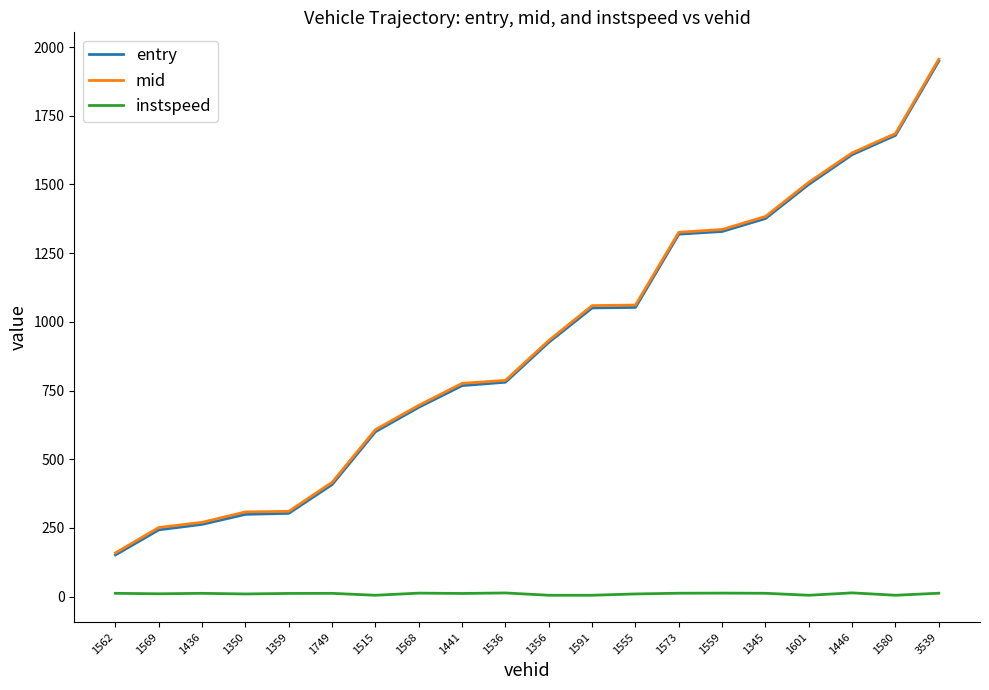

True or false: entry and instspeed cross at least once.

False